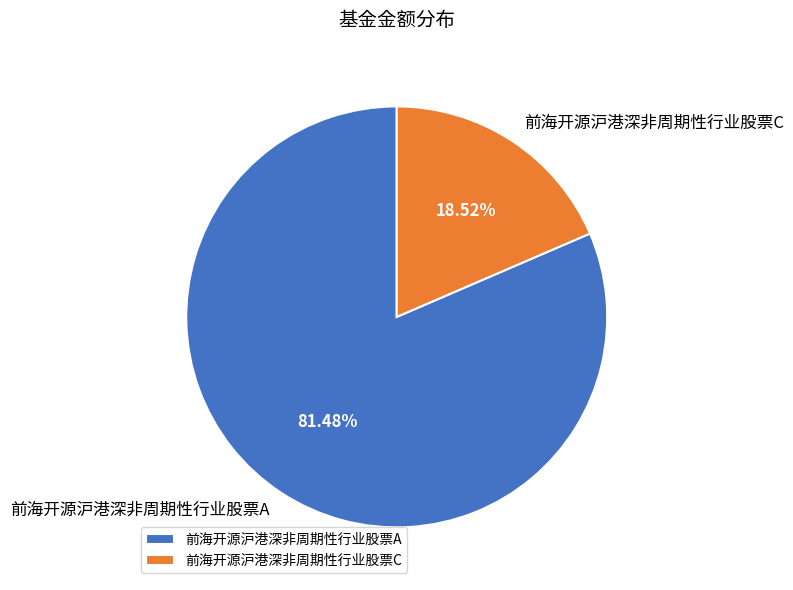

What is the smallest slice in the pie chart?

前海开源沪港深非周期性行业股票C